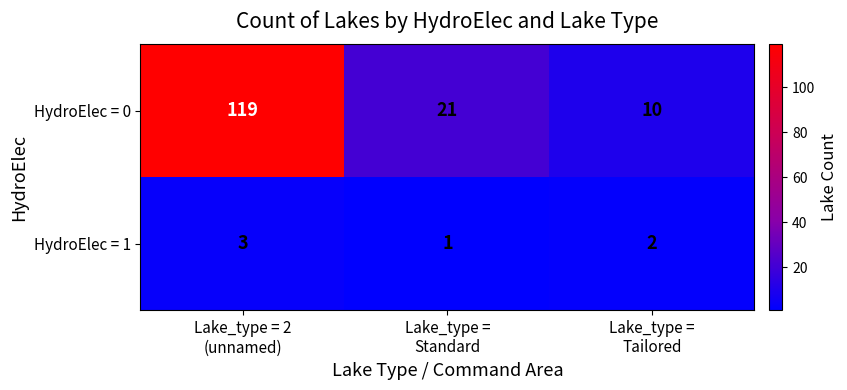

Count the HydroElec = 0 values in the range 10 to 119.

3